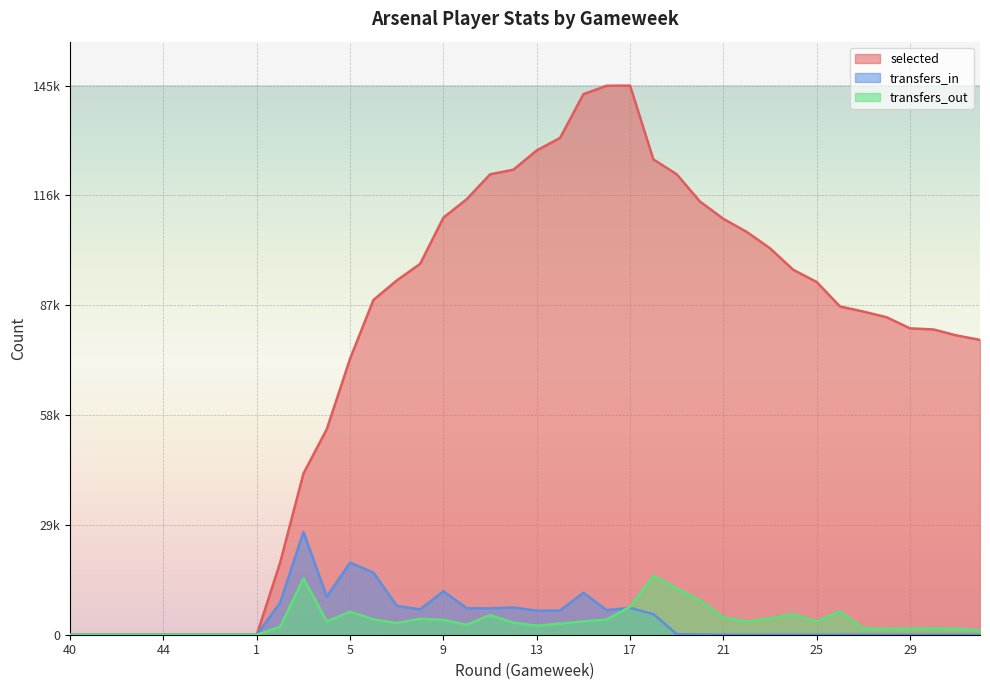

How many lines are shown in the chart?

3